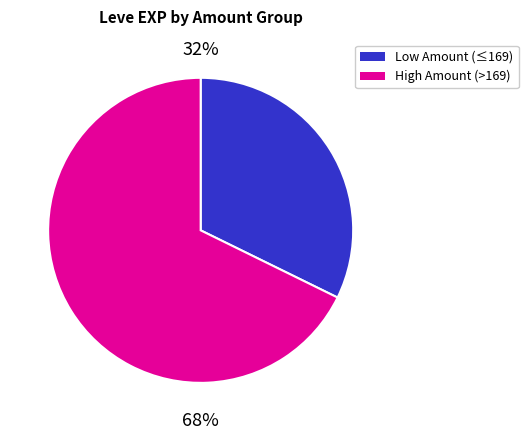

Is there a majority slice in this chart?

Yes